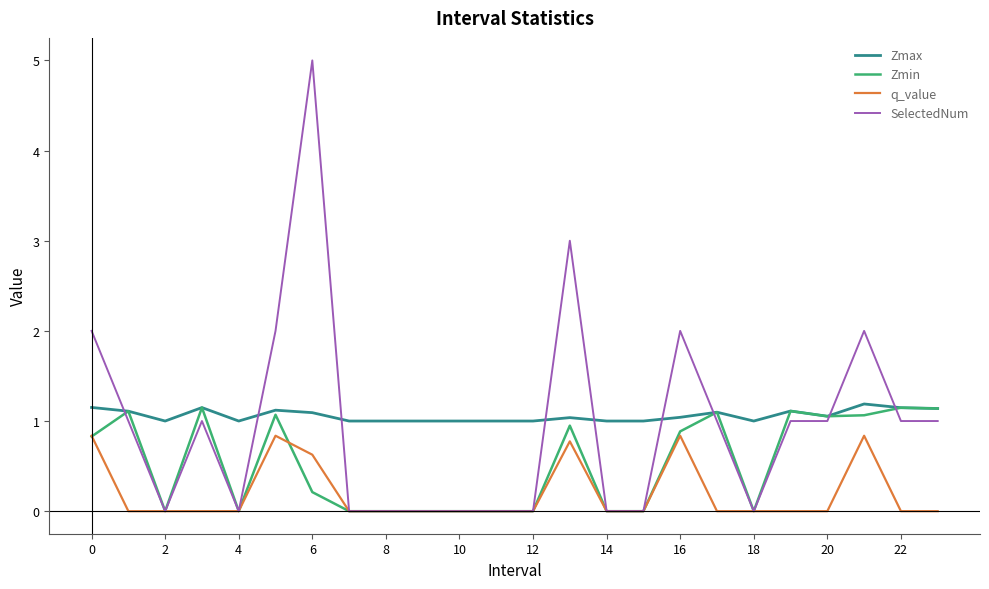

What is the highest value of the Zmax series?

1.2